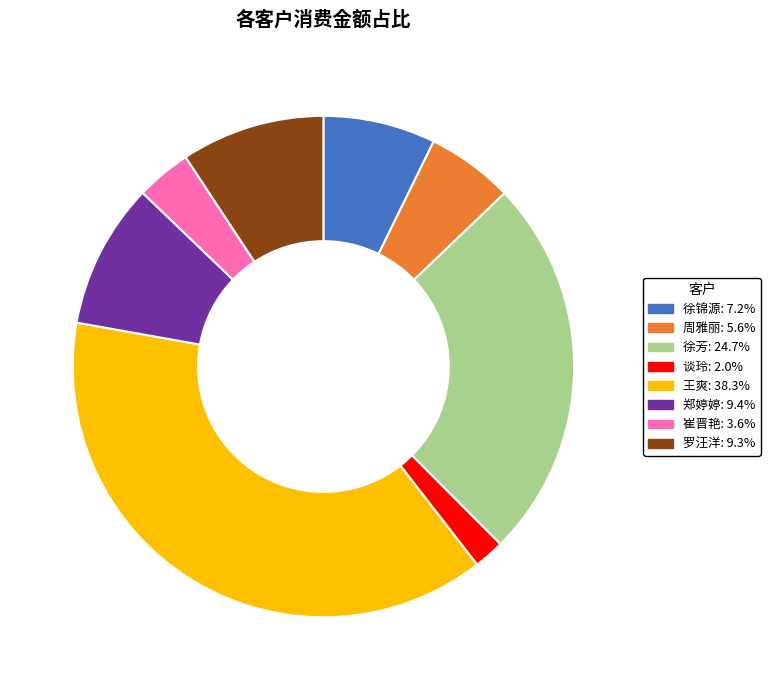

Is 徐芳 the majority of the pie?

No